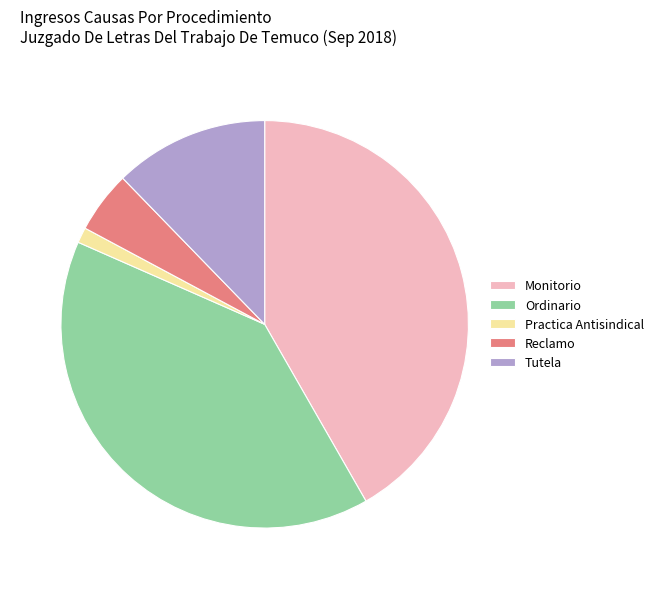

What is the largest slice in the pie chart?

Monitorio